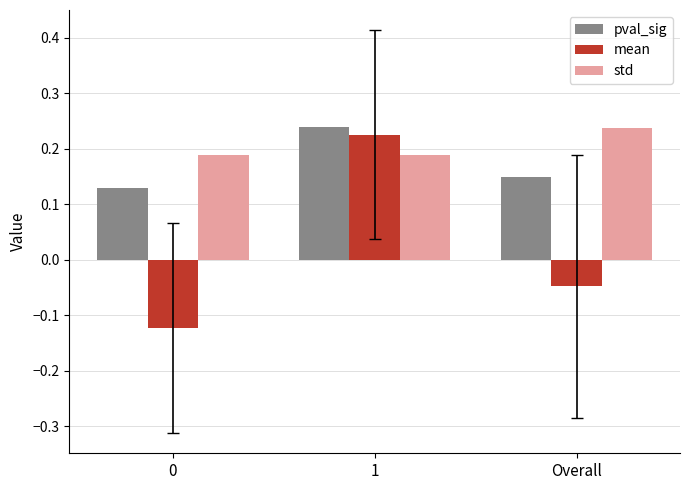

How many distinct data groups are displayed?

3